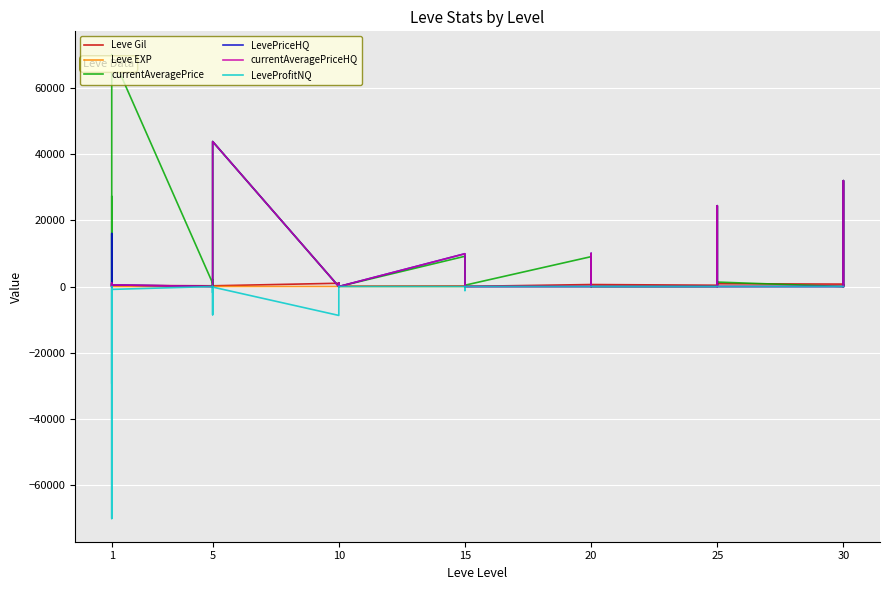

What is the difference between the maximum and minimum values in the currentAveragePrice series?

70000